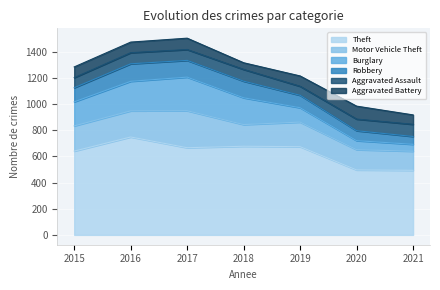

How many data points in Theft are less than 667?

3